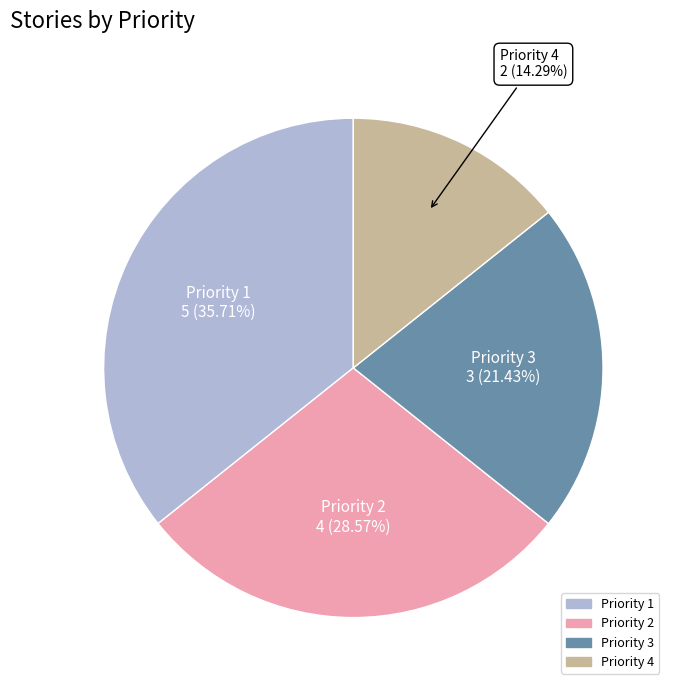

To the nearest percent, what percentage of the pie is Priority 1?

36%